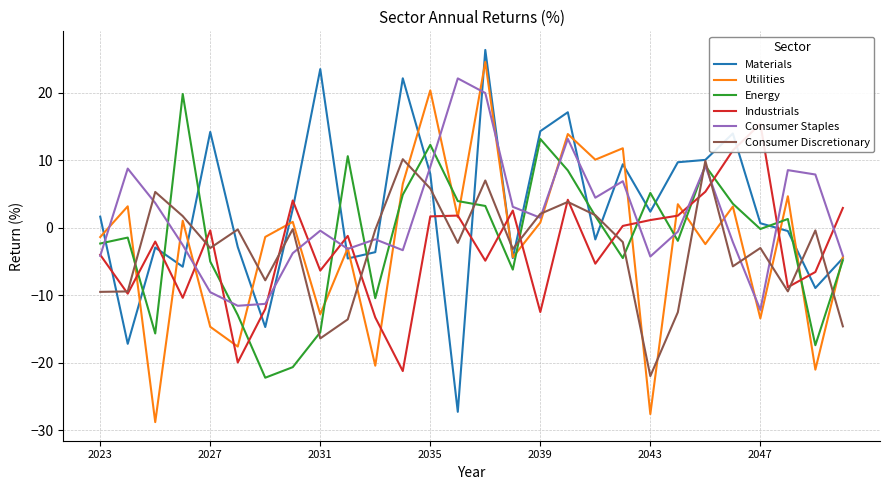

What is the minimum value for Materials?

-27.3